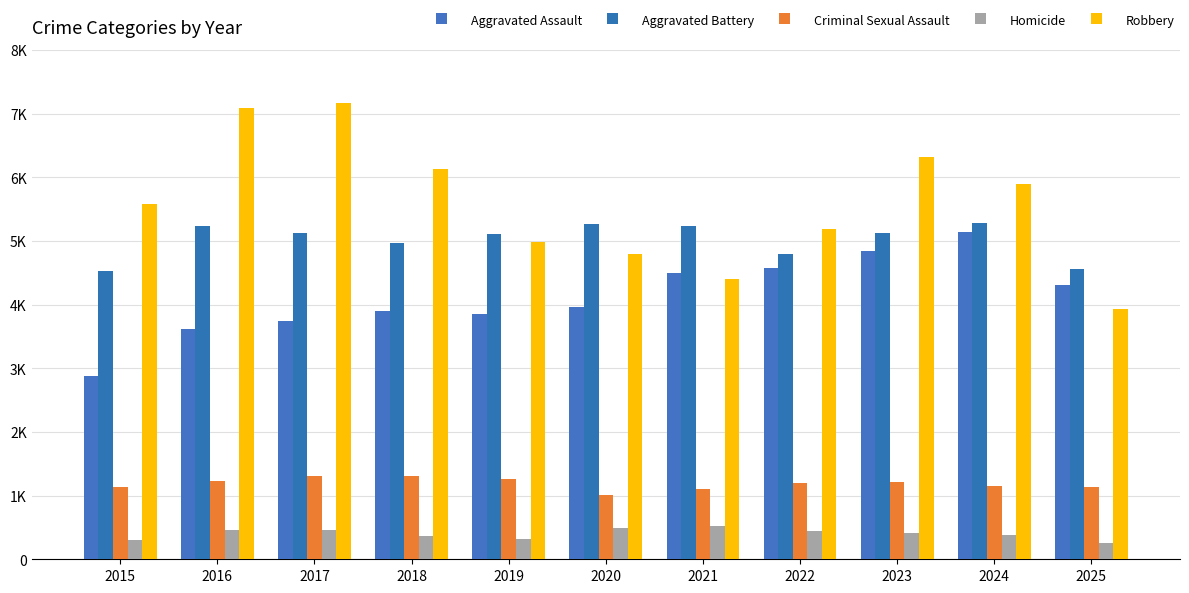

Does the chart contain any negative values?

No